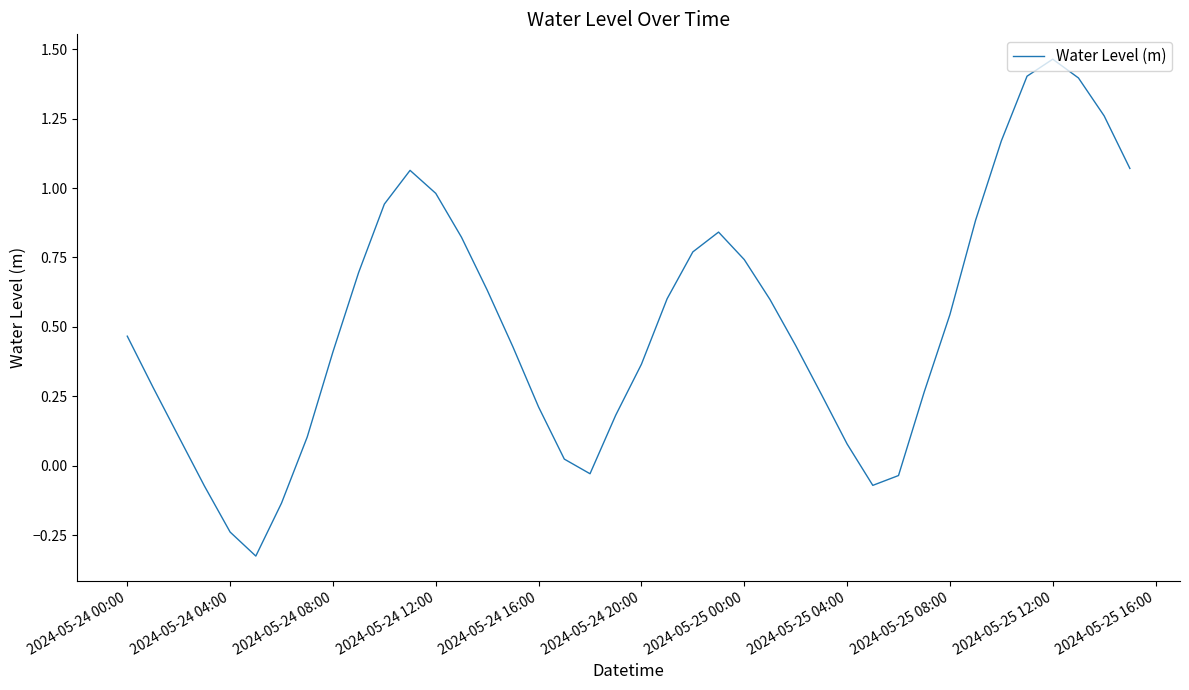

The value at 2024-05-25 12:00 is 0.6. True or false?

False